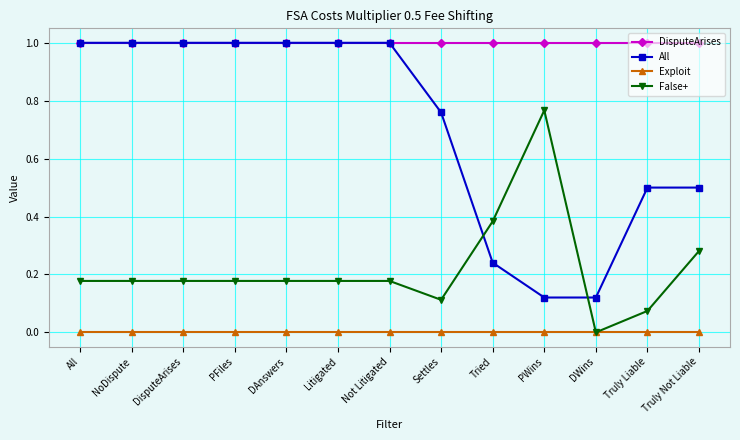

What is the difference between the highest and lowest values at Tried?

1.0